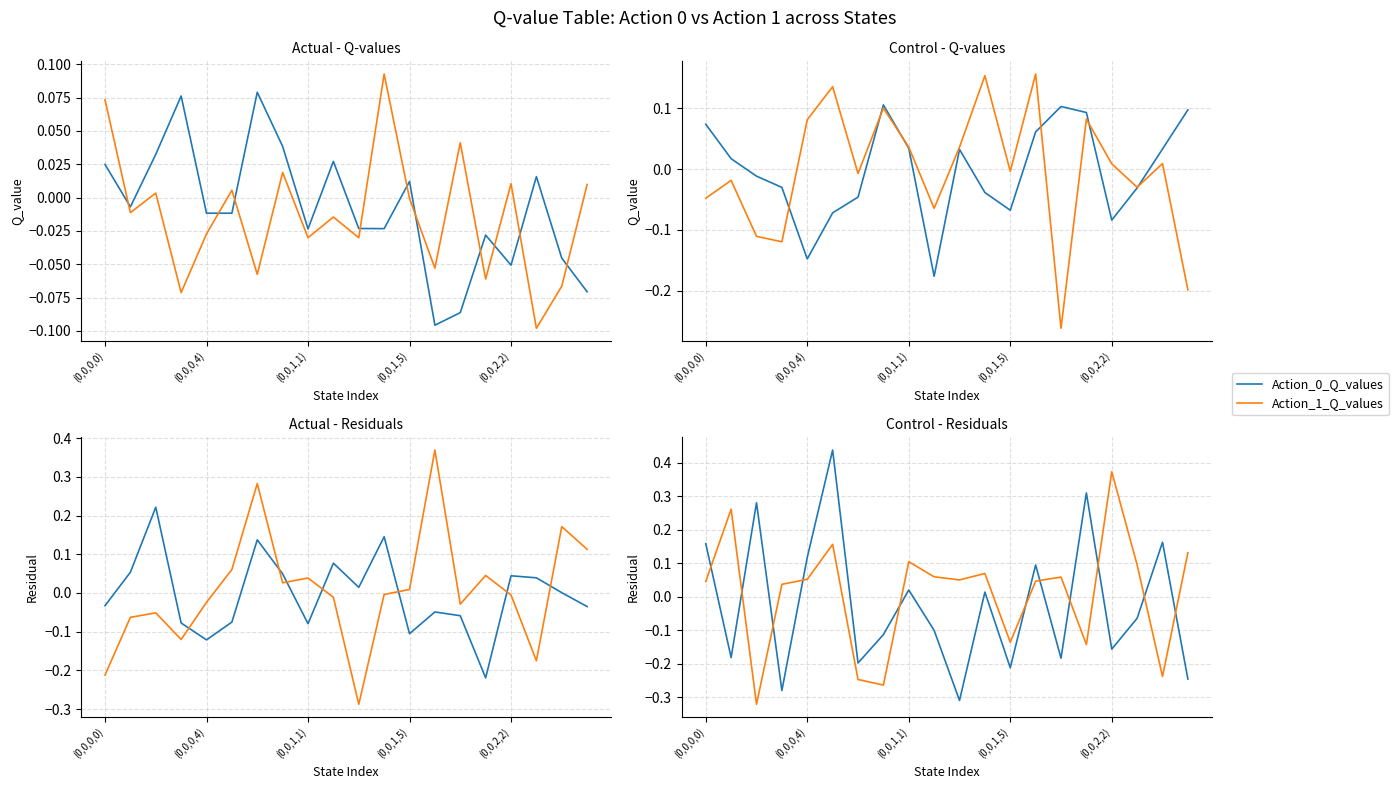

Does the chart have visible grid lines?

Yes